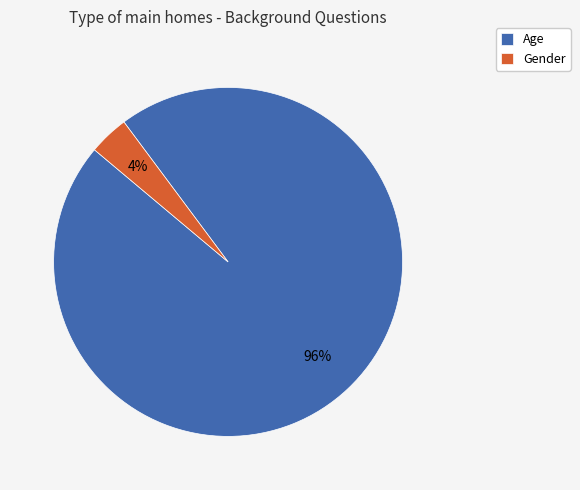

To the nearest percent, what percentage of the pie is Age?

96%